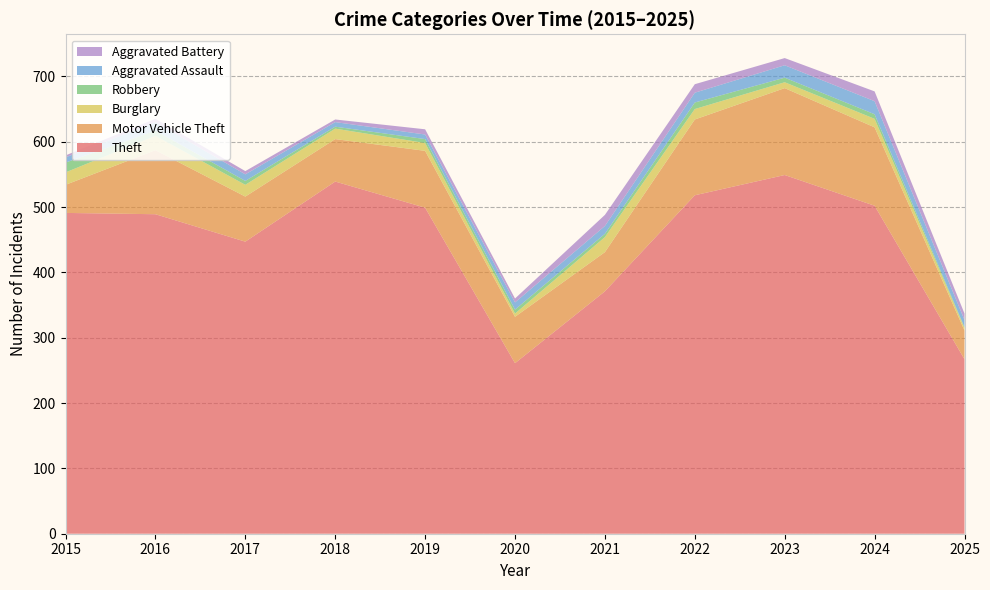

Reading left to right, what are all the values shown in this chart?

Theft: 2015=491	2016=489	2017=447	2018=539	2019=499	2020=261	2021=371	2022=518	2023=549	2024=502	2025=267
Motor Vehicle Theft: 2015=43	2016=98	2017=69	2018=65	2019=87	2020=71	2021=60	2022=116	2023=133	2024=120	2025=44
Burglary: 2015=19	2016=22	2017=18	2018=16	2019=12	2020=5	2021=23	2022=16	2023=9	2024=13	2025=4
Robbery: 2015=15	2016=8	2017=6	2018=3	2019=6	2020=6	2021=5	2022=10	2023=7	2024=7	2025=1
Aggravated Assault: 2015=8	2016=13	2017=10	2018=7	2019=7	2020=11	2021=12	2022=15	2023=19	2024=20	2025=11
Aggravated Battery: 2015=3	2016=5	2017=5	2018=4	2019=8	2020=6	2021=17	2022=13	2023=11	2024=15	2025=10